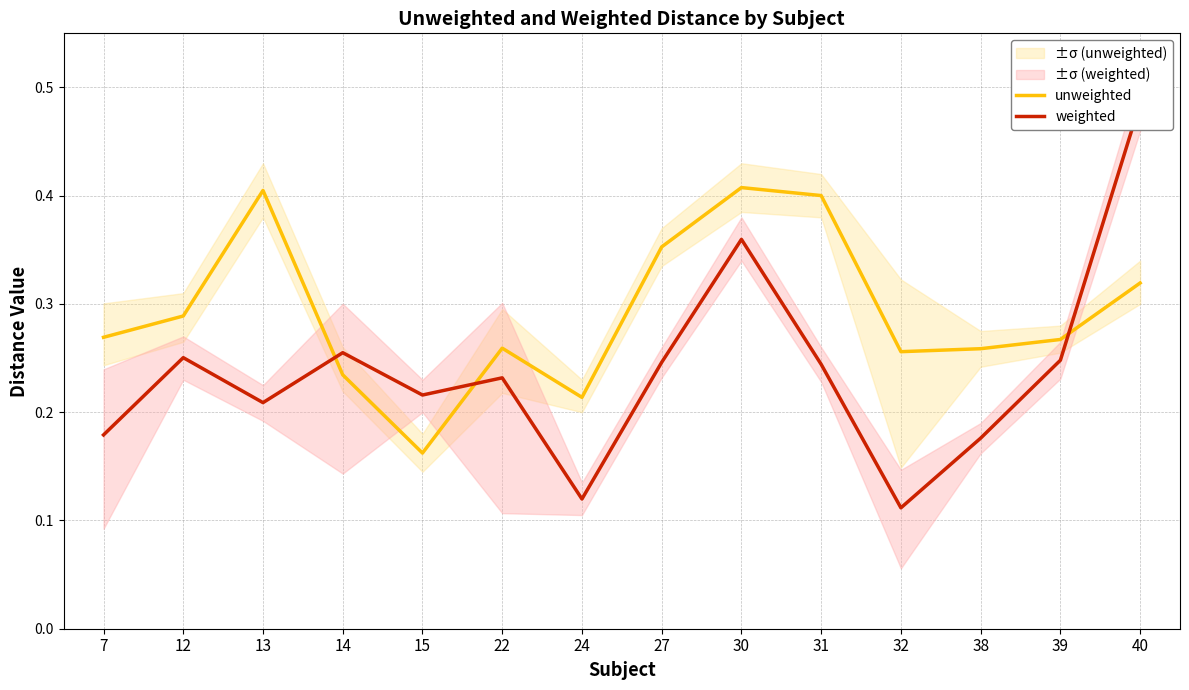

In weighted, how many points are higher than both neighbors (excluding endpoints)?

4